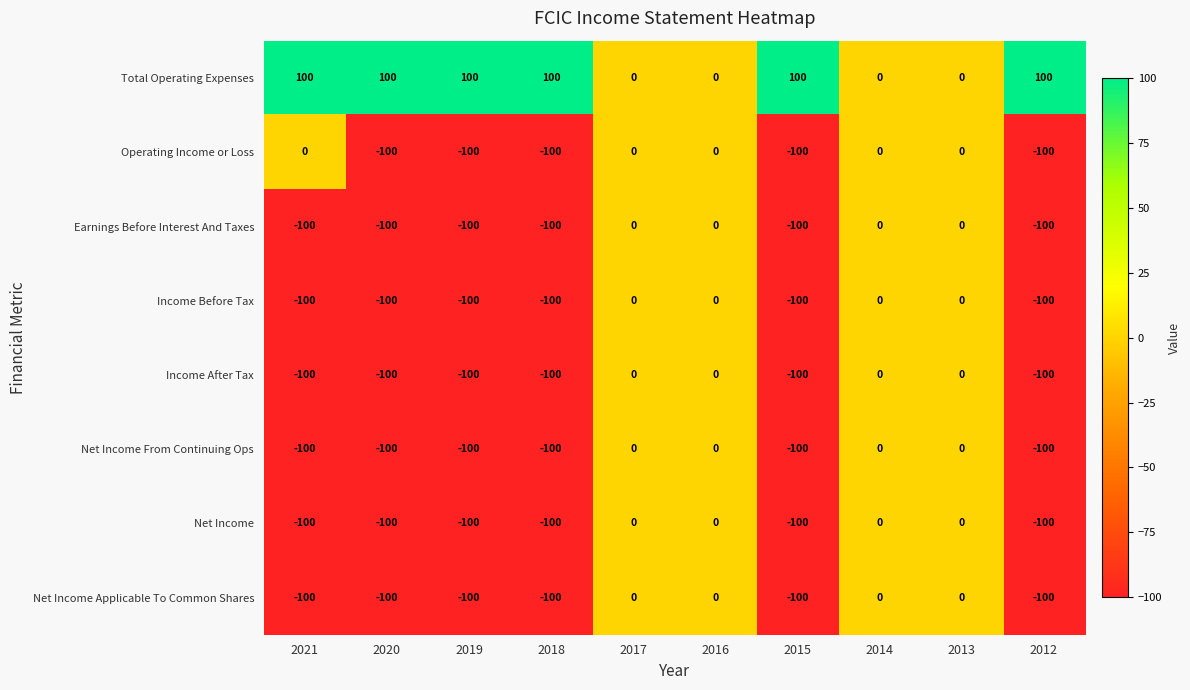

What value does the Income Before Tax series have at 2020, to the nearest 10?

-100